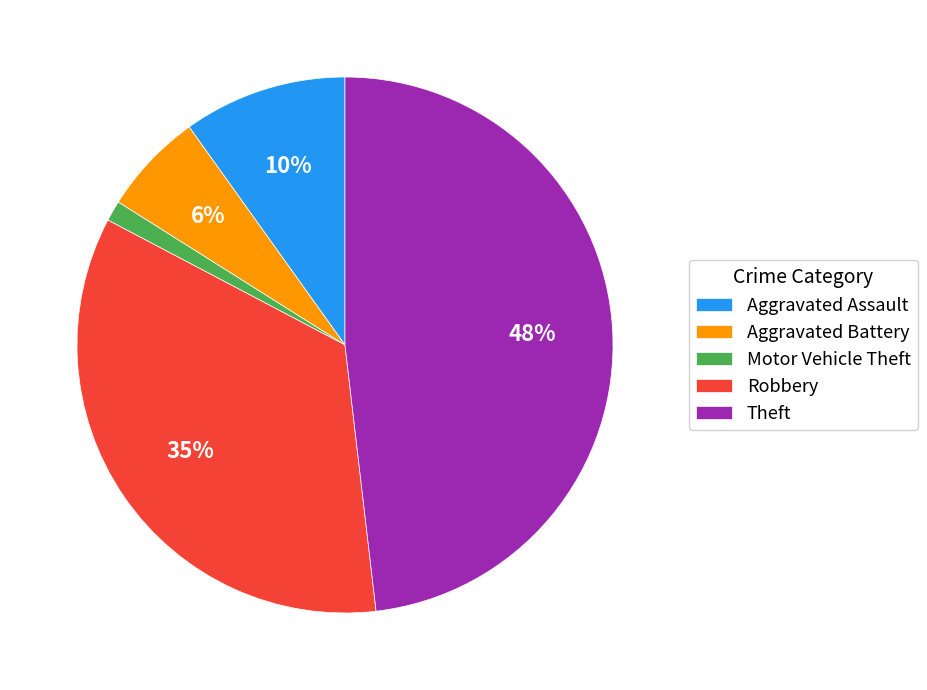

Does Aggravated Battery represent more than half of the total?

No